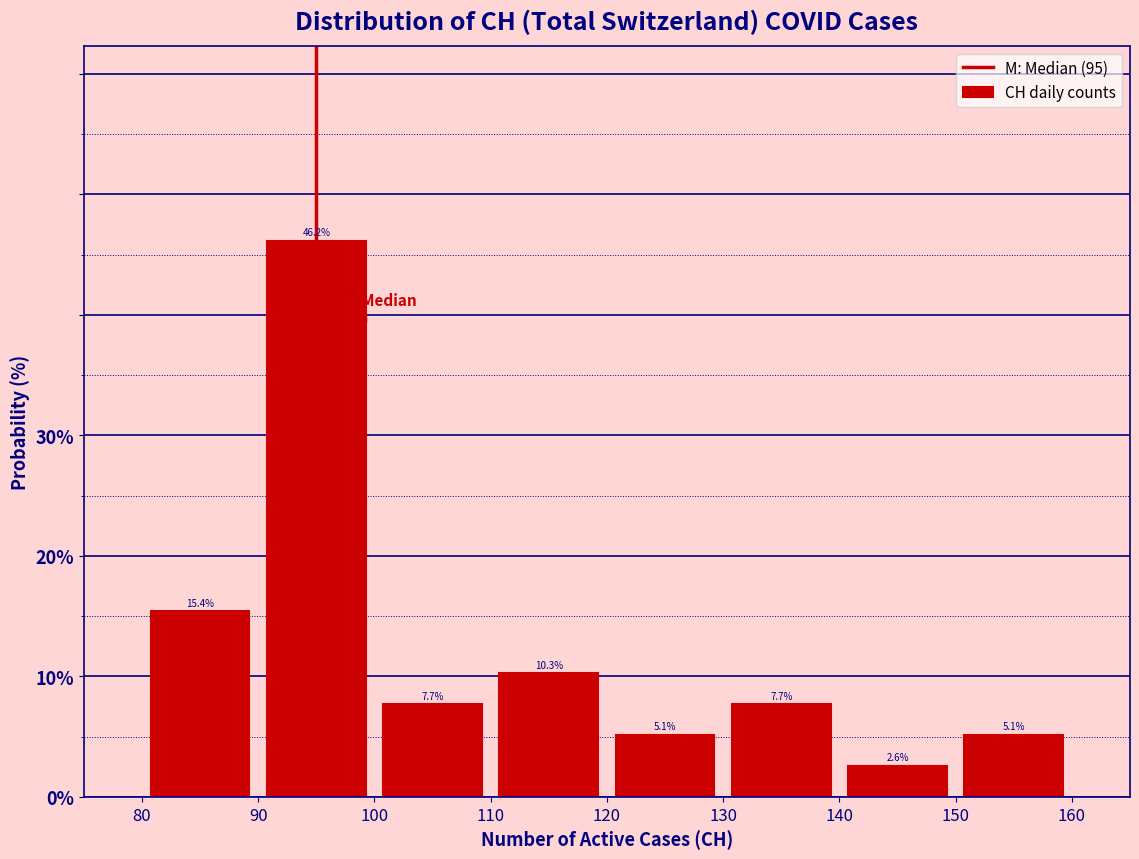

Reading left to right, transcribe this chart: for each bar, give the range it covers on the x-axis and its height.

80 to 90: 15.4
90 to 100: 46.2
100 to 110: 7.7
110 to 120: 10.3
120 to 130: 5.1
130 to 140: 7.7
140 to 150: 2.6
150 to 160: 5.1